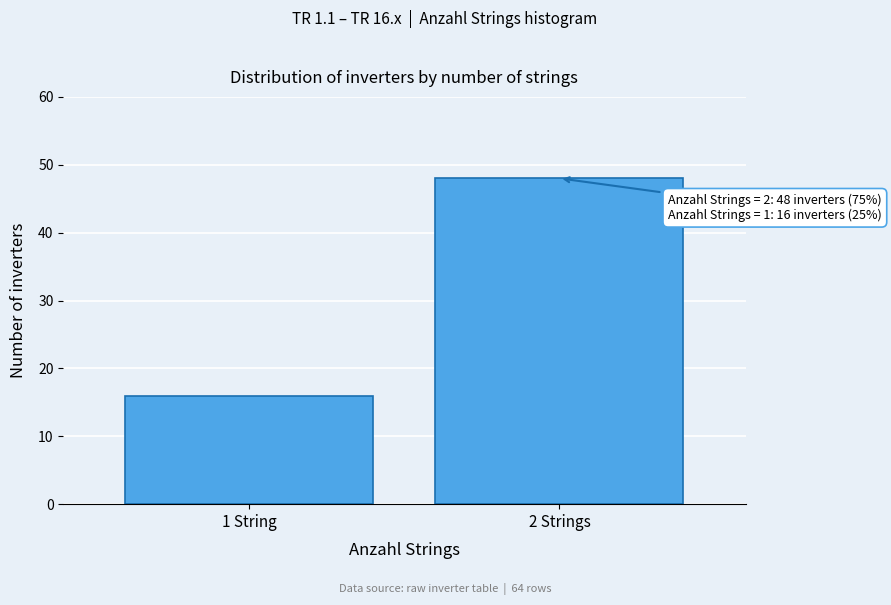

Reading left to right, what are all the values shown in this chart?

1 String=16	2 Strings=48